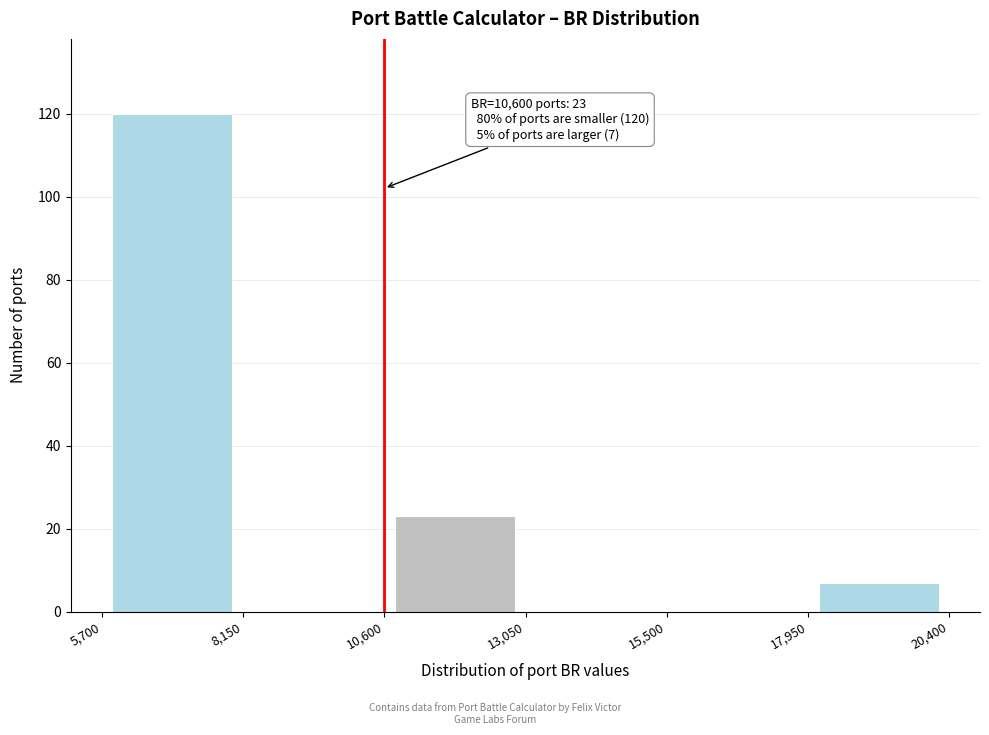

Which range on the x-axis has the tallest bar?

5,700 to 8,150